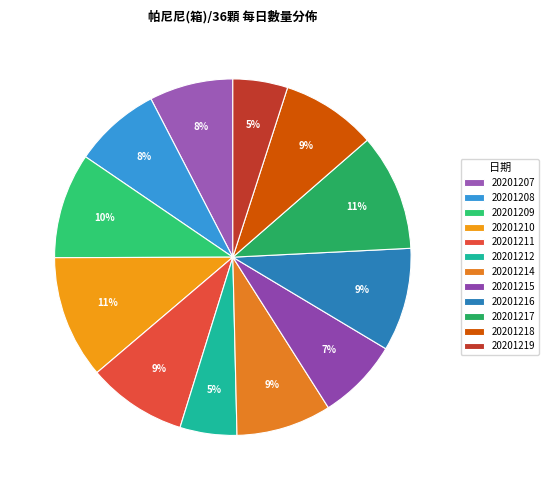

Does 20201207 account for over 50% of the chart?

No